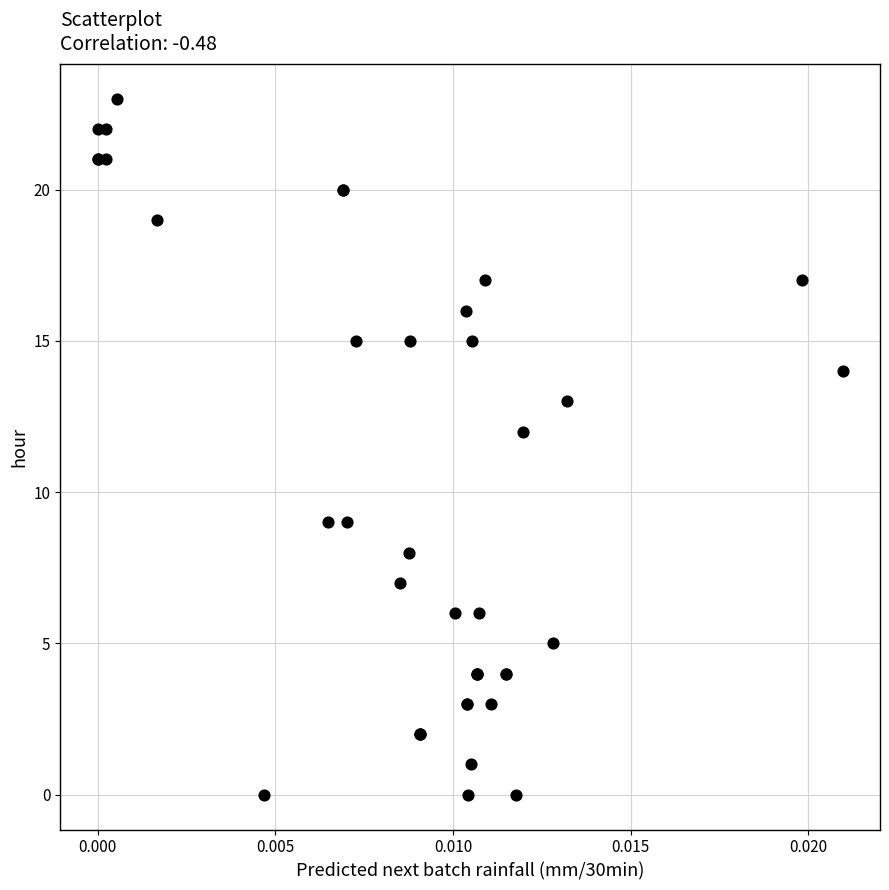

What Y value in the scatter plot is closest to 11?

12